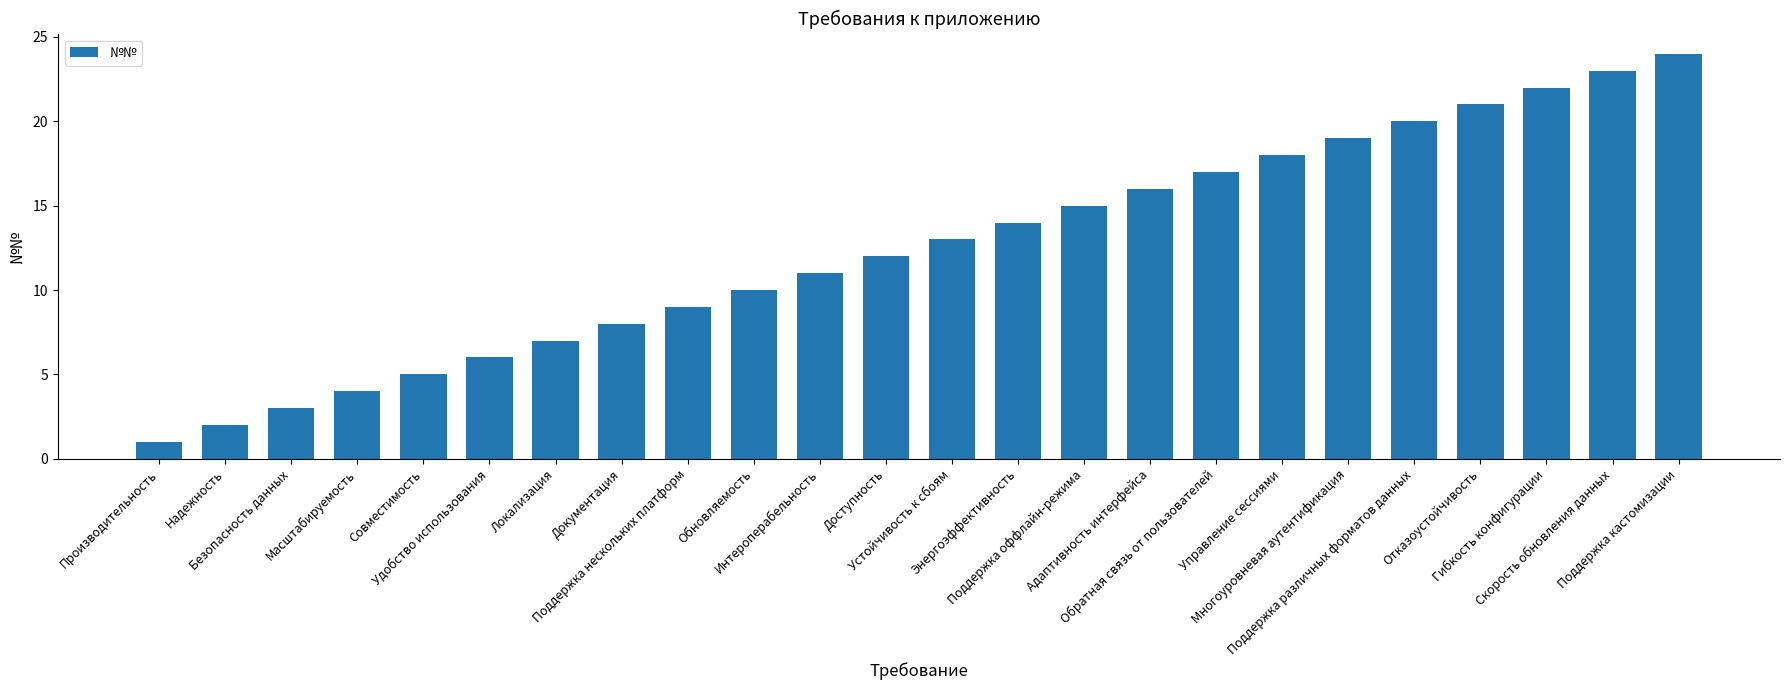

Which label corresponds to the largest value in the chart?

Поддержка кастомизации